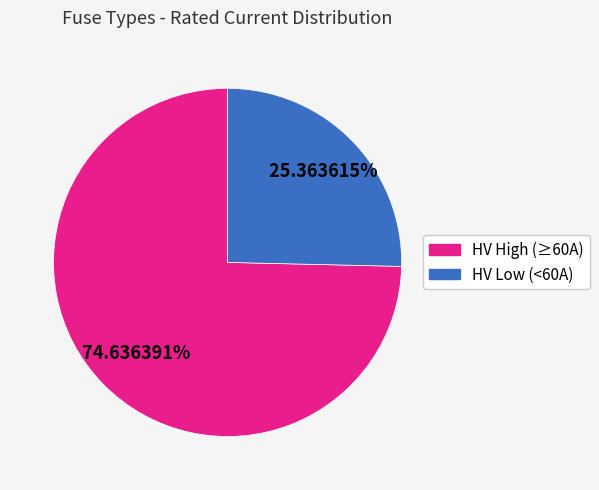

Is there any slice that represents more than half of the pie?

Yes